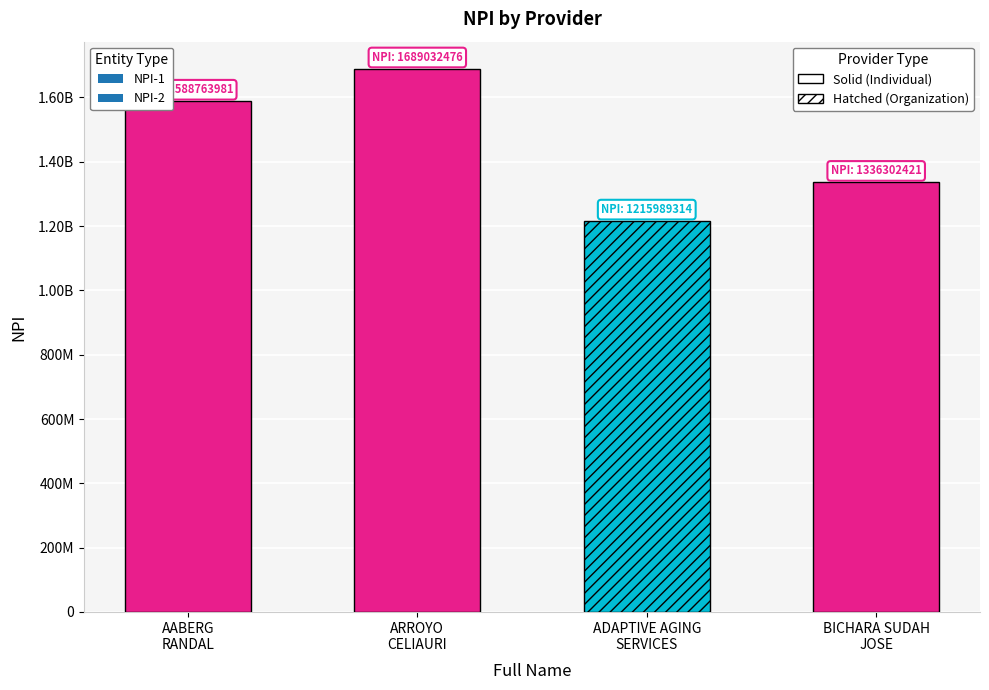

What is the difference between the maximum and minimum values?

473043162